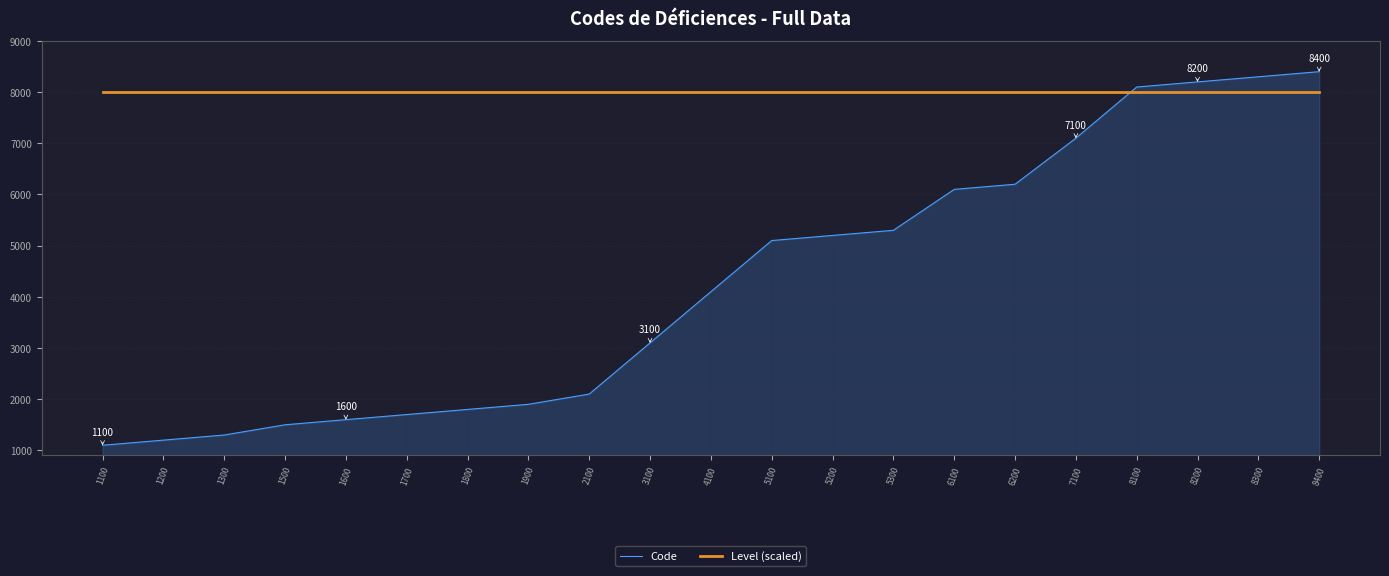

The value of Level (scaled) at 3100 is 8000. True or false?

True